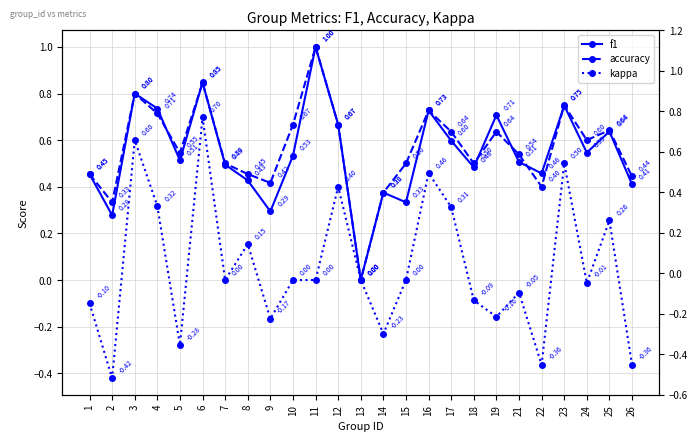

List the labels in order of accuracy value, smallest first.

13, 2, 14, 22, 9, 26, 1, 8, 7, 15, 18, 21, 5, 24, 17, 19, 25, 10, 12, 4, 16, 23, 3, 6, 11